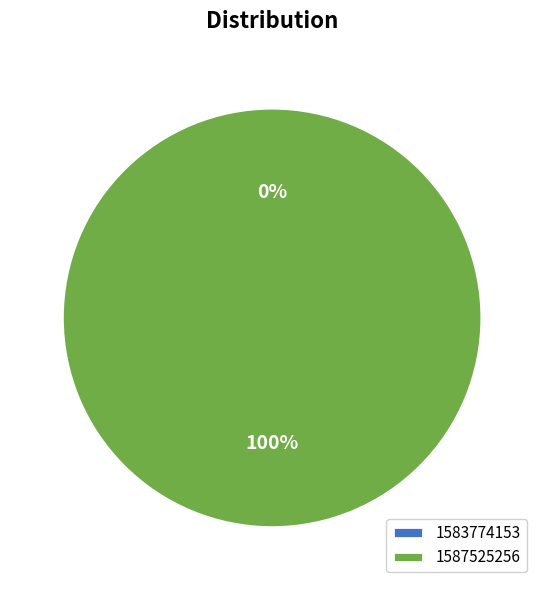

Do 1583774153 and 1587525256 together represent more than half of the pie?

Yes